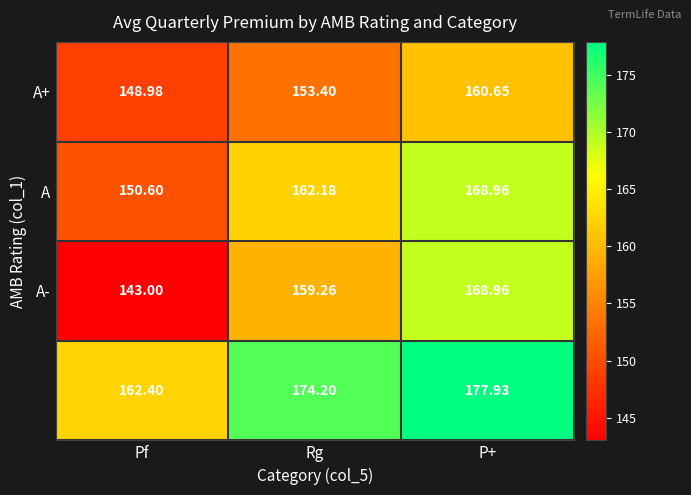

At which category is the sum across all series the highest?

P+